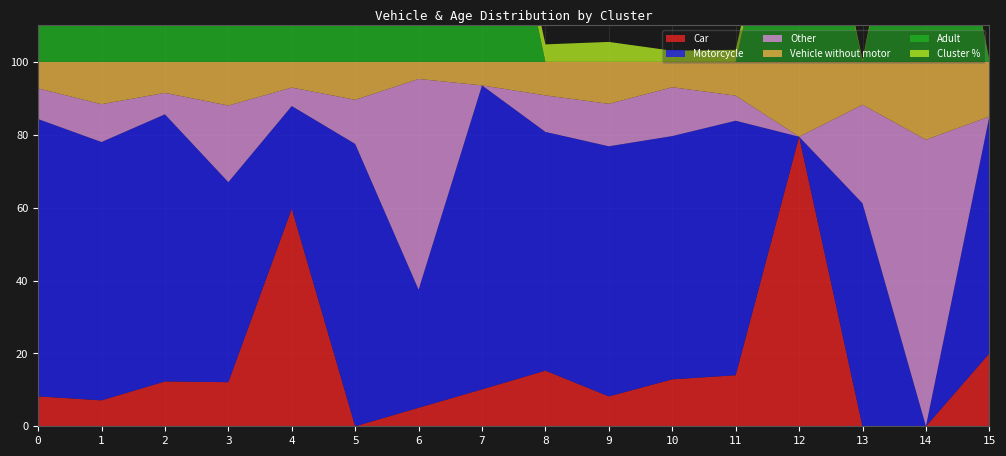

Reading left to right, list all the values displayed in this chart.

Car: 0=8.2	1=7.1	2=12.3	3=12.1	4=59.7	5=0.0	6=5.1	7=10.1	8=15.3	9=8.2	10=12.9	11=14.0	12=79.5	13=0.0	14=0.0	15=20.0
Motorcycle: 0=76.1	1=70.9	2=73.3	3=54.9	4=28.2	5=77.5	6=32.4	7=83.4	8=65.5	9=68.6	10=66.8	11=69.8	12=0.0	13=61.2	14=0.0	15=65.0
Other: 0=8.4	1=10.4	2=5.9	3=21.0	4=5.1	5=12.1	6=57.8	7=0.0	8=10.0	9=11.7	10=13.4	11=6.9	12=0.0	13=27.1	14=78.6	15=0.0
Vehicle without motor: 0=7.3	1=11.6	2=8.5	3=12.0	4=7.0	5=10.4	6=4.7	7=6.5	8=9.2	9=11.5	10=7.0	11=9.3	12=20.5	13=11.8	14=21.4	15=15.0
Adult: 0=77.9	1=16.6	2=18.3	3=16.0	4=85.3	5=74.4	6=81.7	7=81.6	8=0.0	9=0.0	10=0.0	11=0.0	12=79.5	13=0.0	14=85.5	15=0.0
Cluster %: 0=26.9	1=13.5	2=10.6	3=6.5	4=6.4	5=5.1	6=5.9	7=3.4	8=4.8	9=5.5	10=3.1	11=3.3	12=2.1	13=0.7	14=1.8	15=0.5